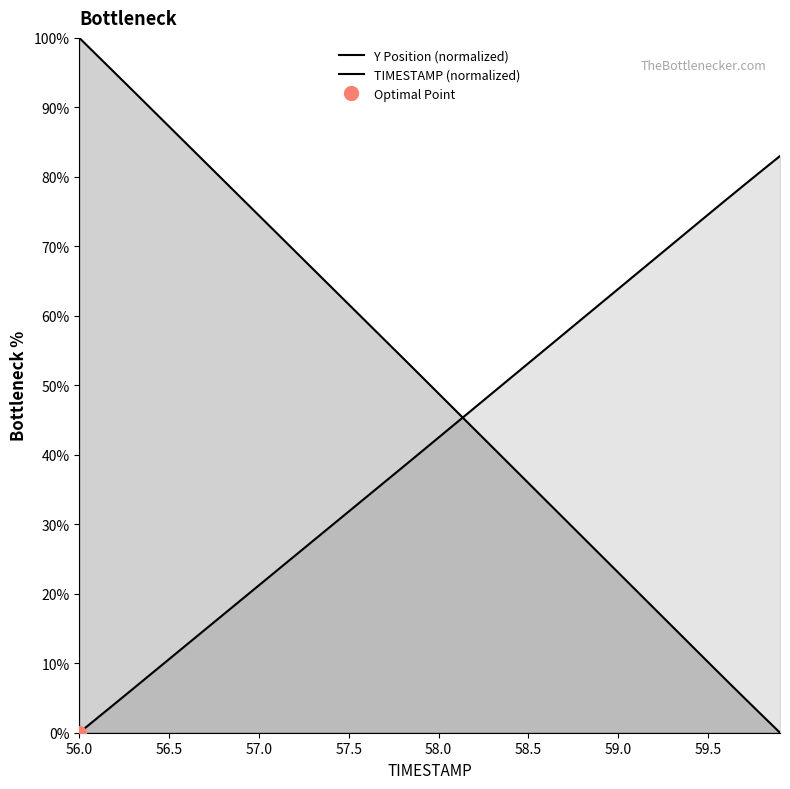

True or false: TIMESTAMP has a value of 10.5 at 29.

False